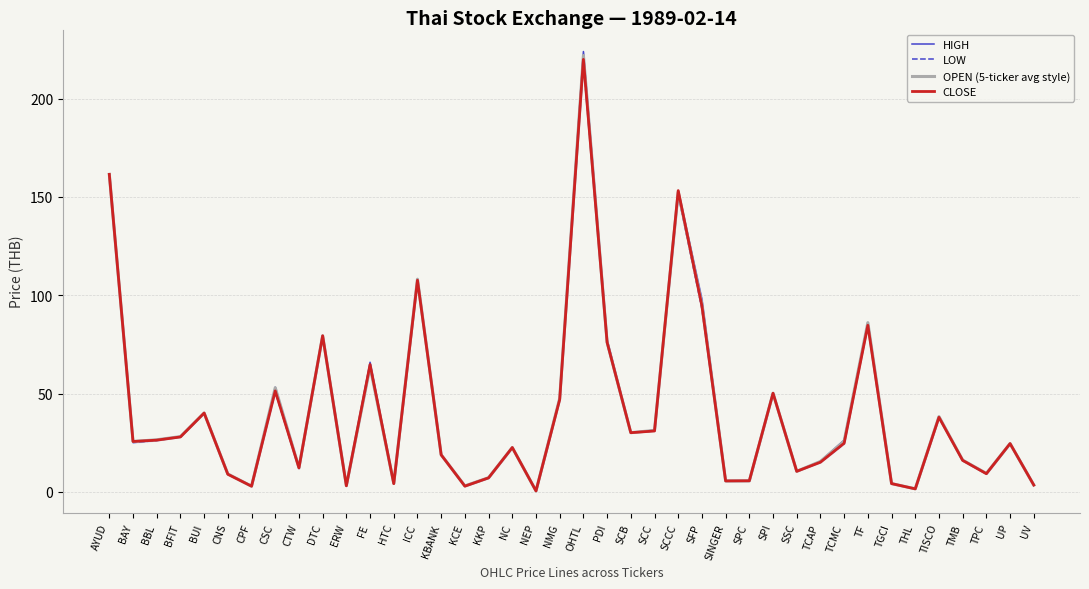

Where does the LOW series first go above 24?

AYUD